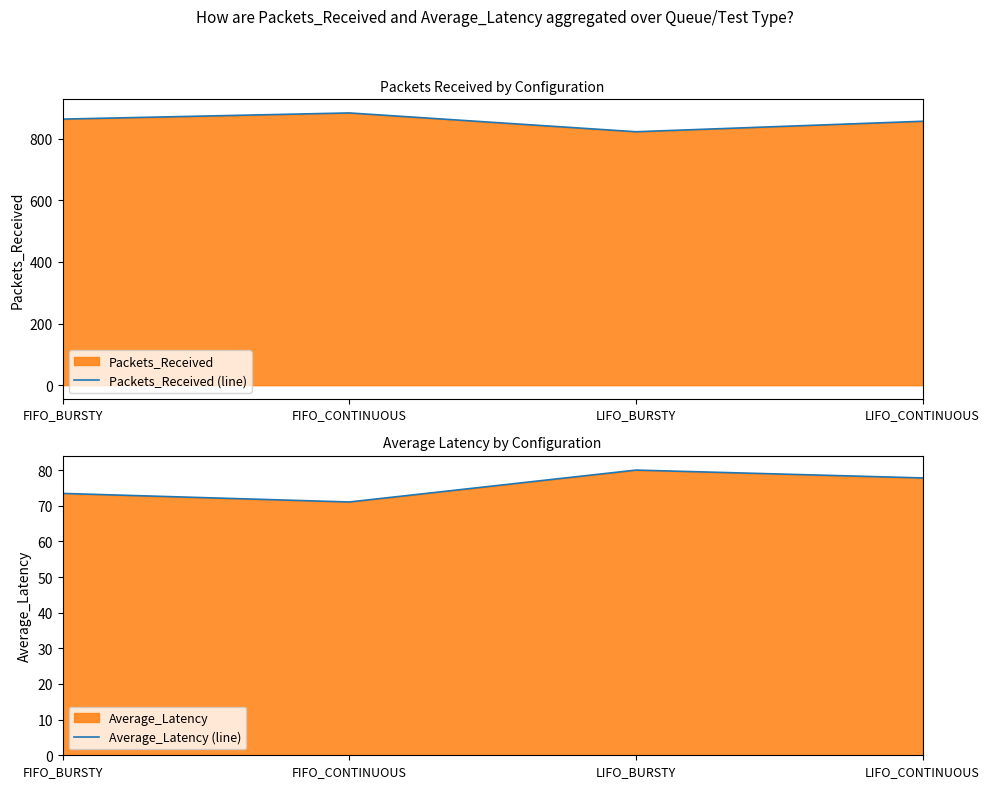

What is the difference between the Average_Latency (line) values at LIFO_BURSTY and FIFO_BURSTY?

6.5